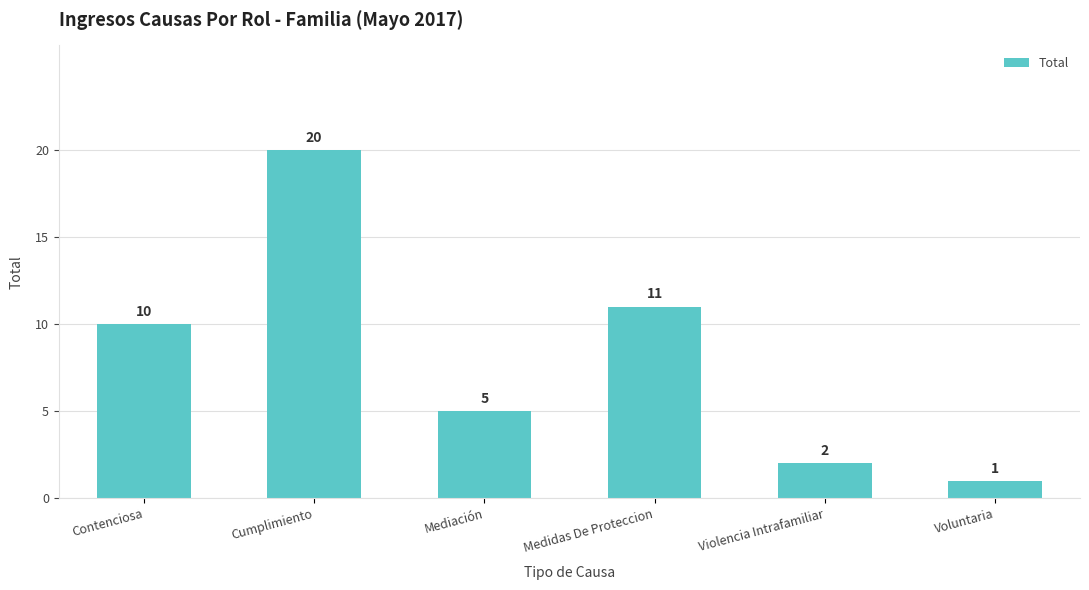

Reading left to right, extract all data points from this chart.

Contenciosa=10	Cumplimiento=20	Mediación=5	Medidas De Proteccion=11	Violencia Intrafamiliar=2	Voluntaria=1